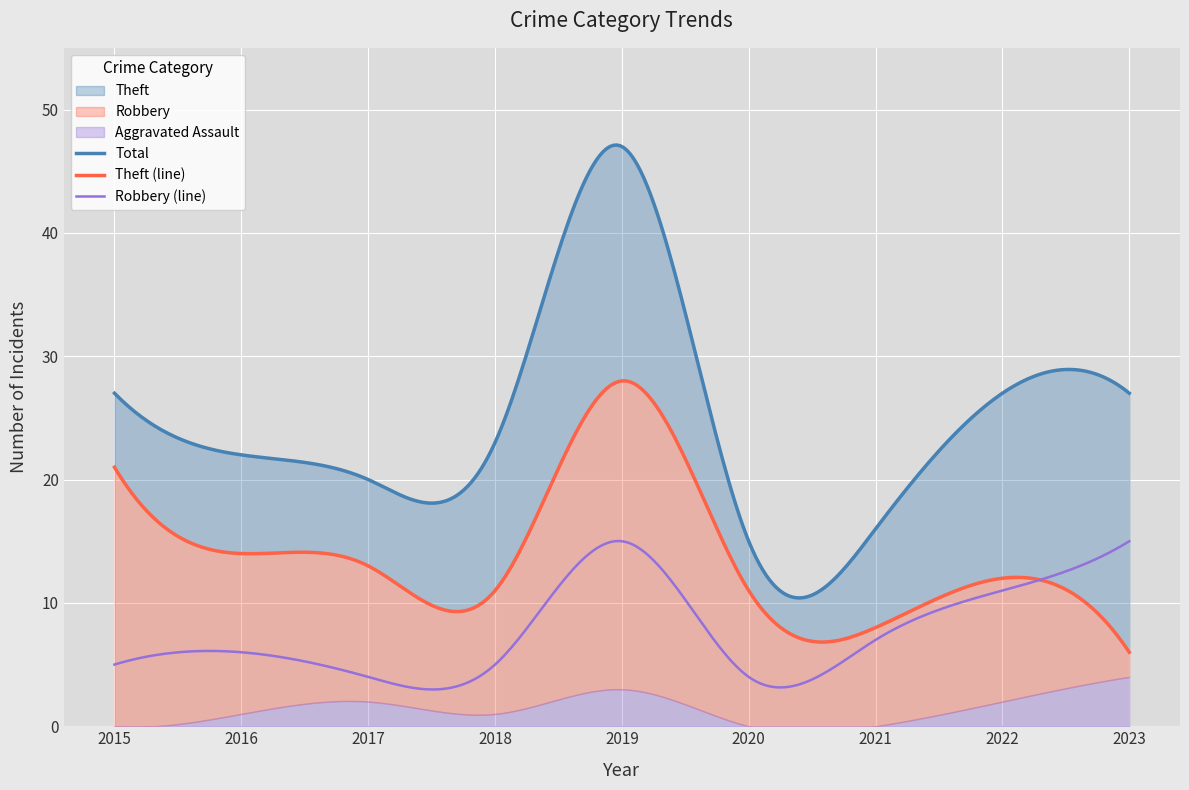

What is the highest value of the Robbery (line) series?

15.0